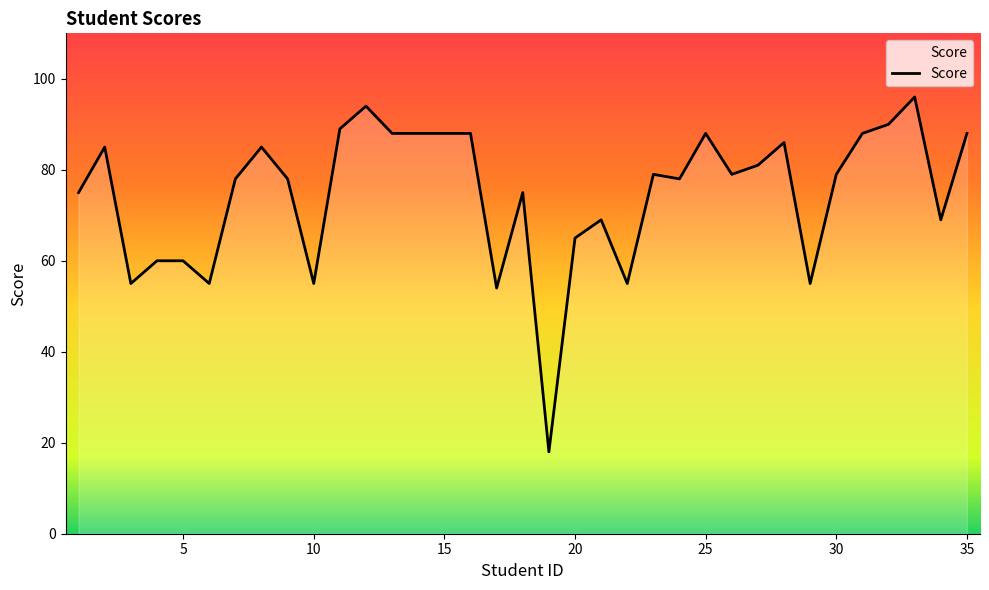

What is the maximum value shown in the chart?

96